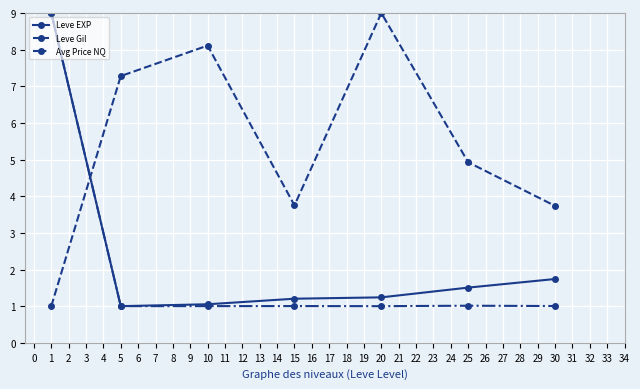

At how many categories does at least one series exceed 3?

7